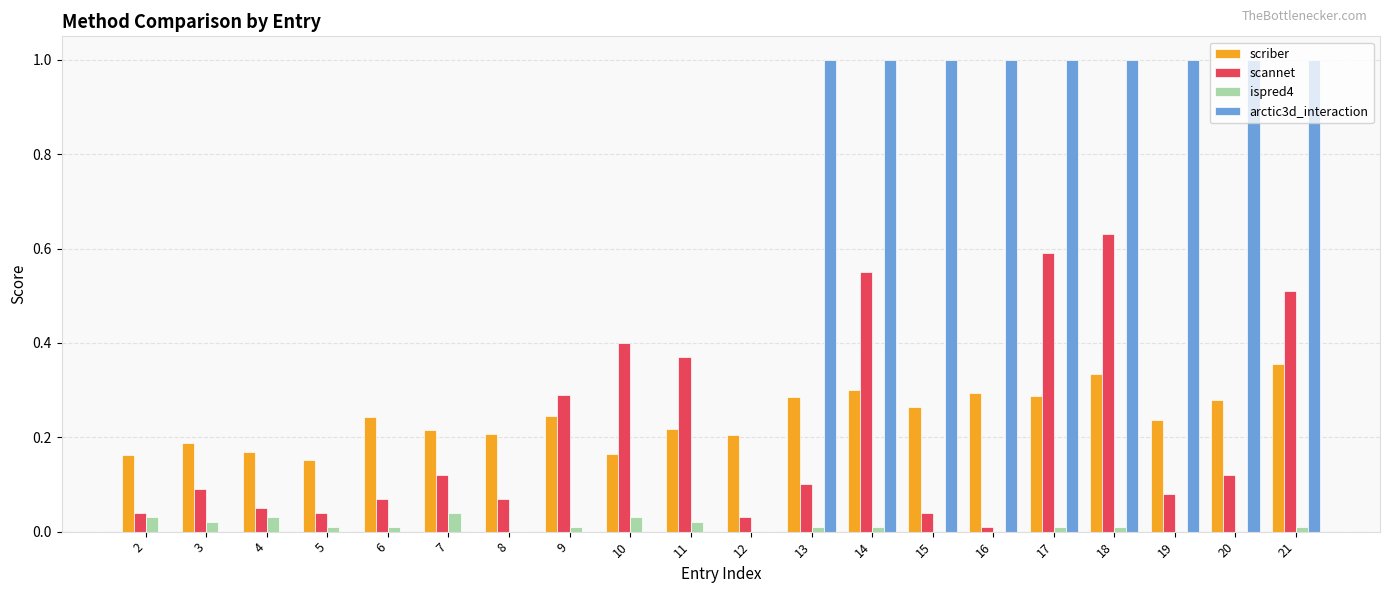

Between 5 and 21, which series saw the biggest shift?

arctic3d_interaction